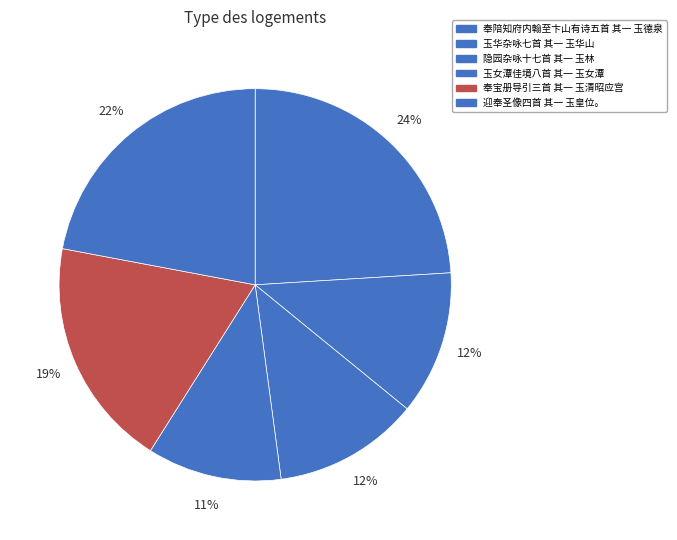

To the nearest percent, what is the average slice percentage?

17%